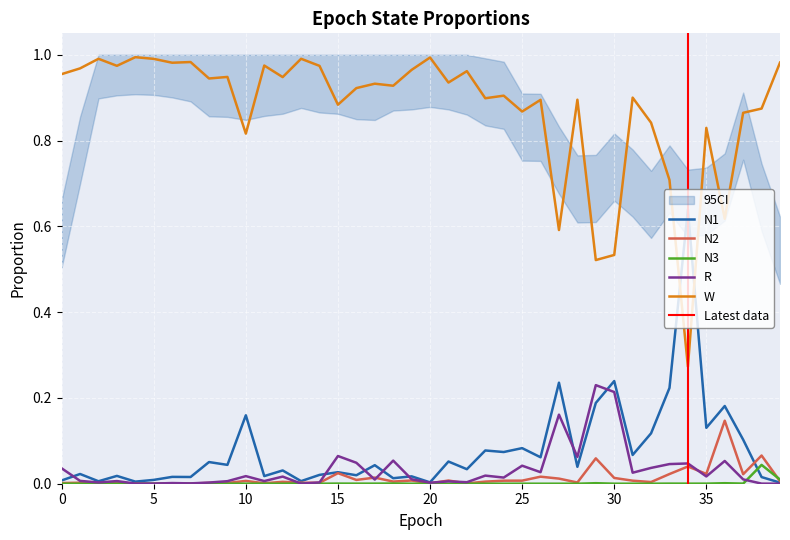

True or false: N2 and N1 cross at least once.

True